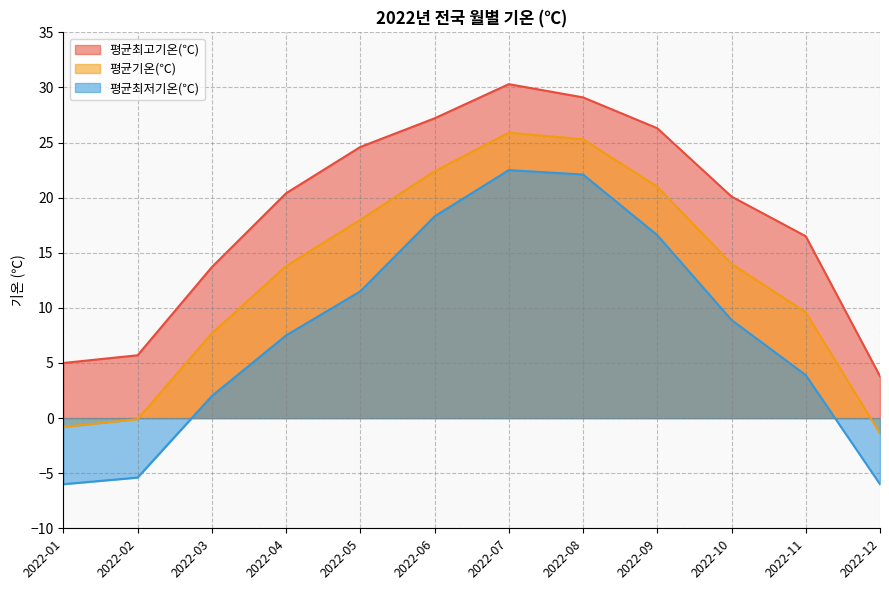

The 평균최저기온(℃) series shows 4.1 at 2022-09. True or false?

False